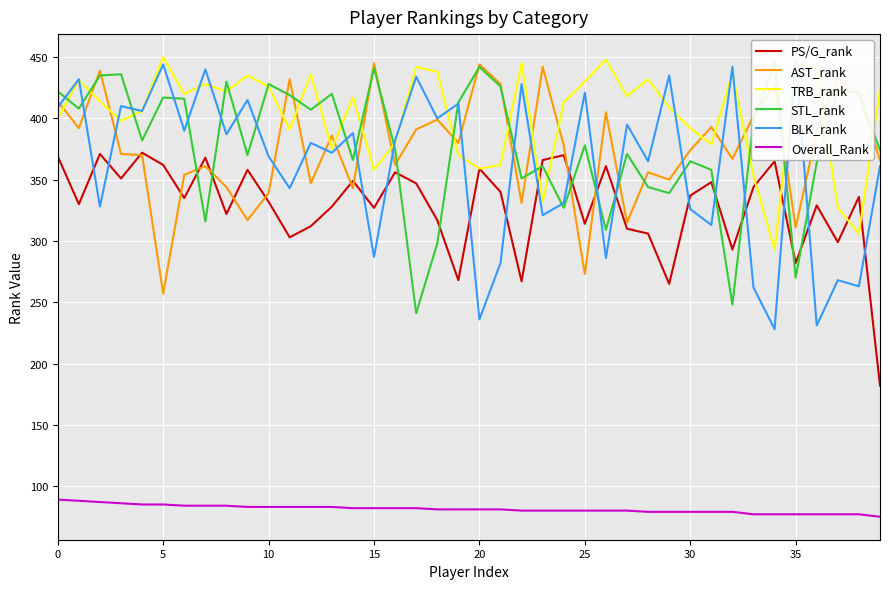

What is the label of the 33rd point from the left?

32